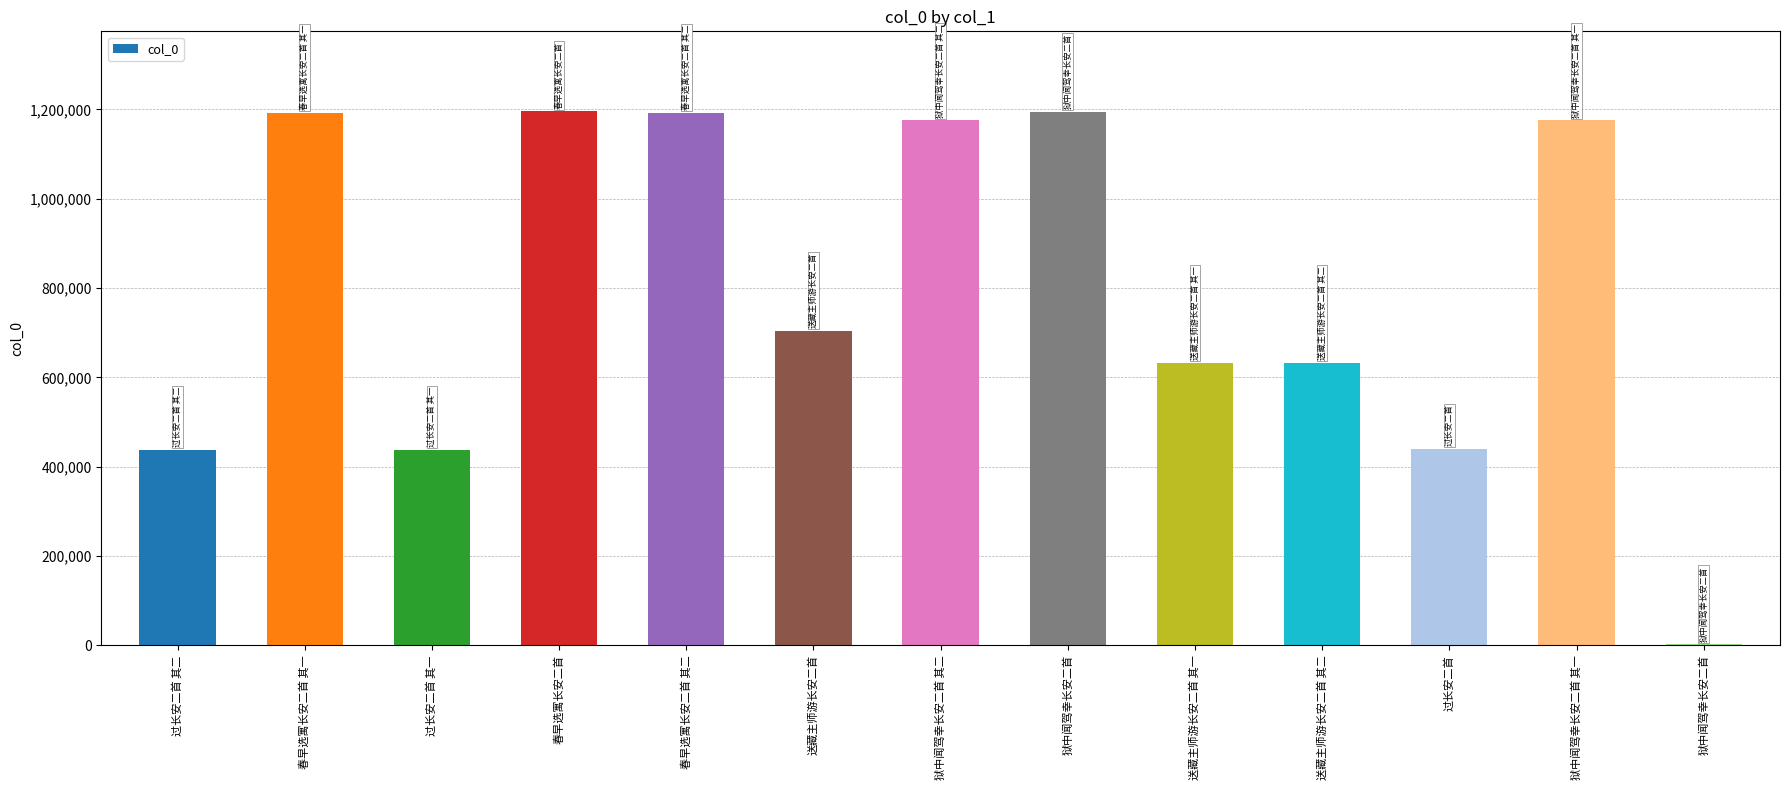

Reading left to right, what are all the values shown in this chart?

437666	1192689	437665	1195525	1192690	703587	1175497	1194801	633300	633301	439507	1175496	2365